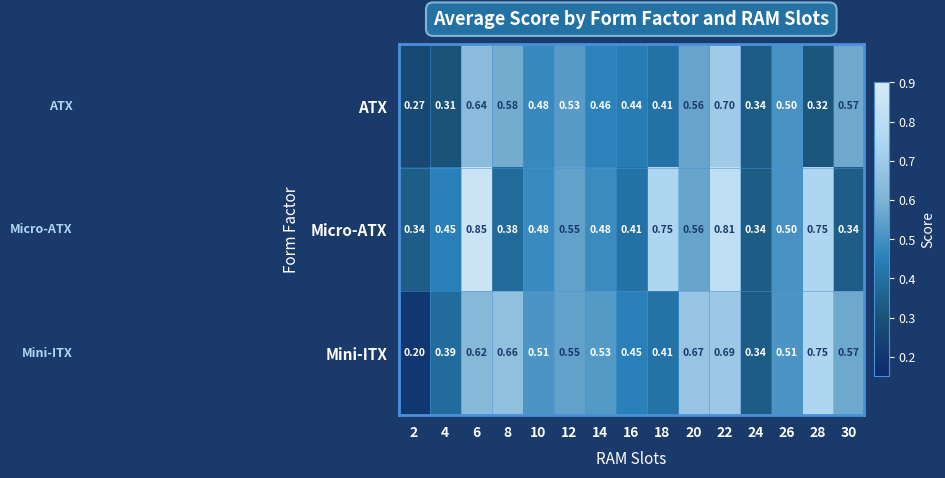

Rank the series at 6 from lowest to highest value.

Mini-ITX, ATX, Micro-ATX